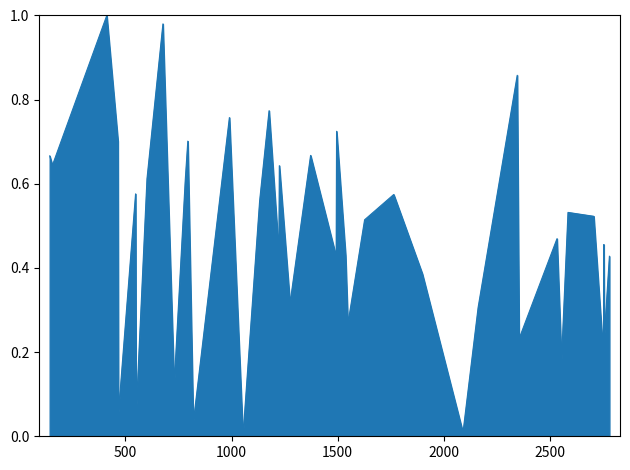

How many lines are shown in the chart?

1